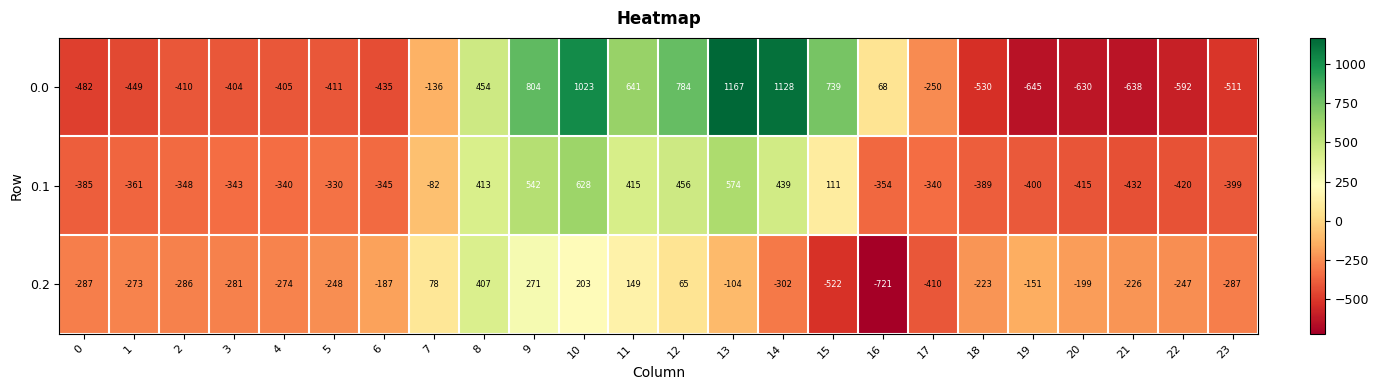

Is the value of 0.1 at 3 greater than the value of 0.0 at 17?

No